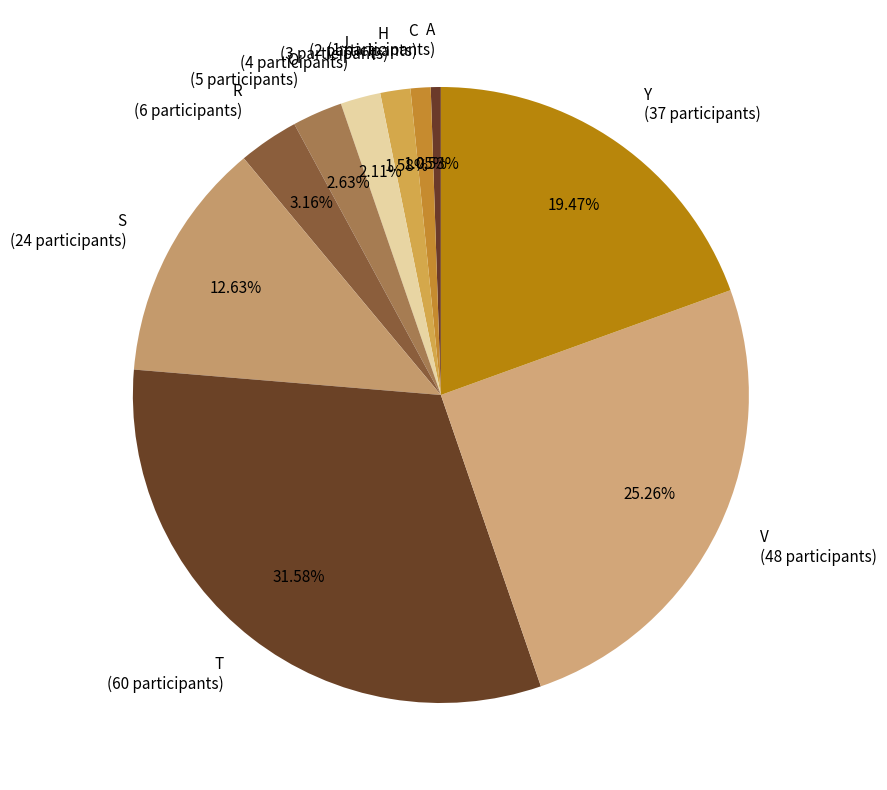

Between Y (37 participants) and R (6 participants), which is larger?

Y (37 participants)